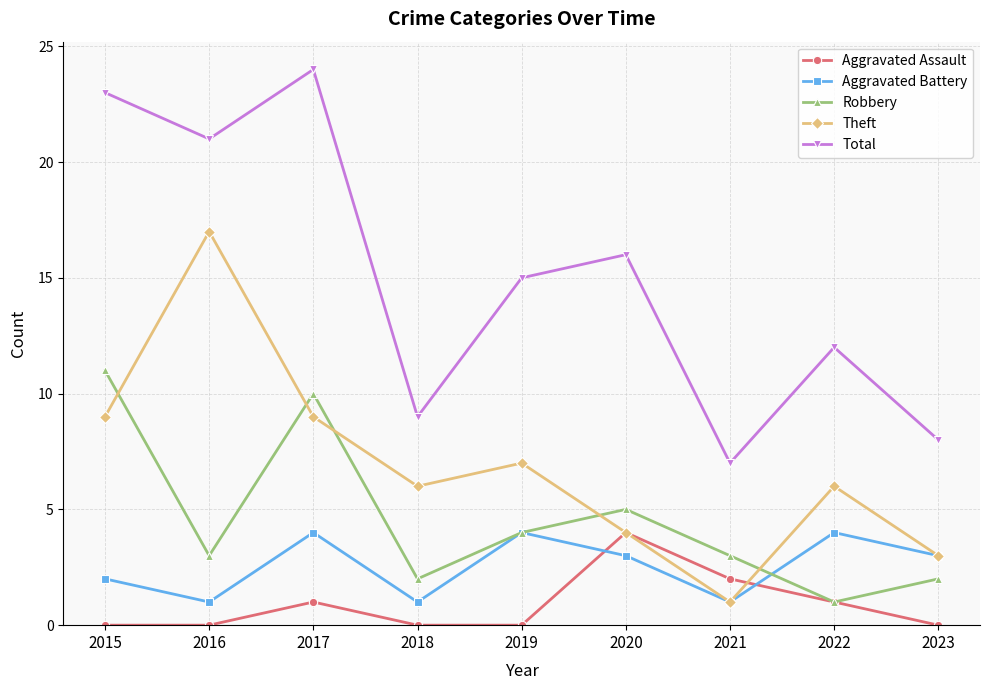

True or false: Aggravated Assault and Total cross at least once.

False